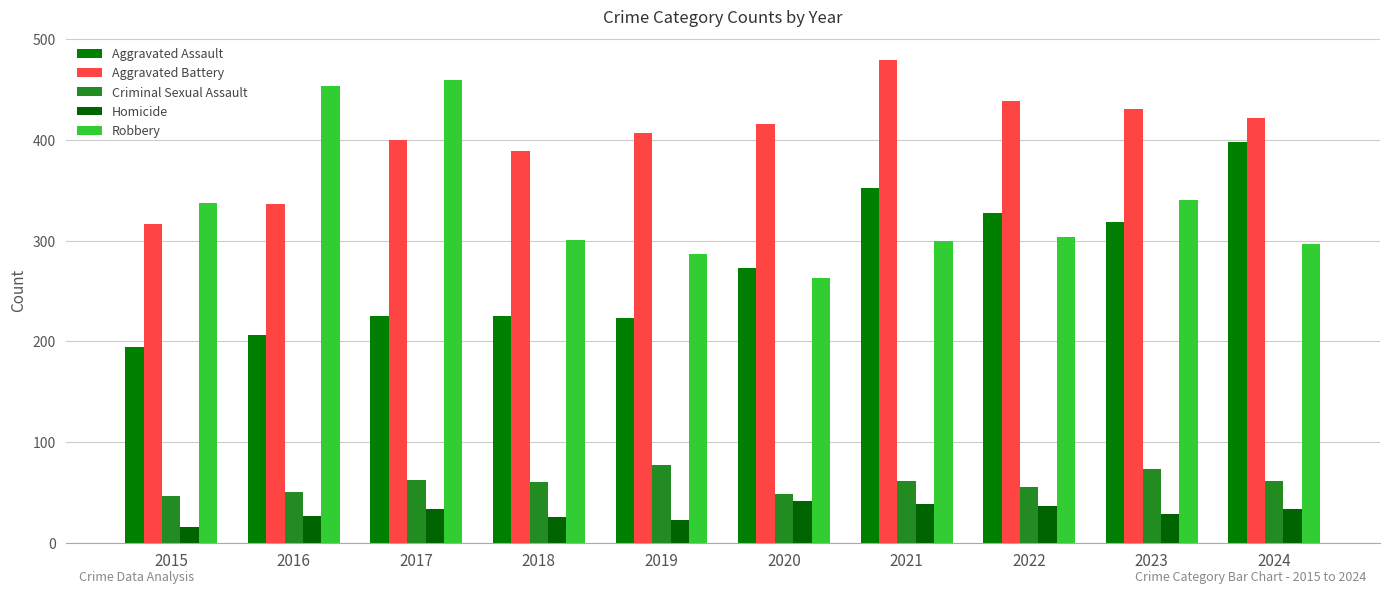

How many bars are there in total?

50